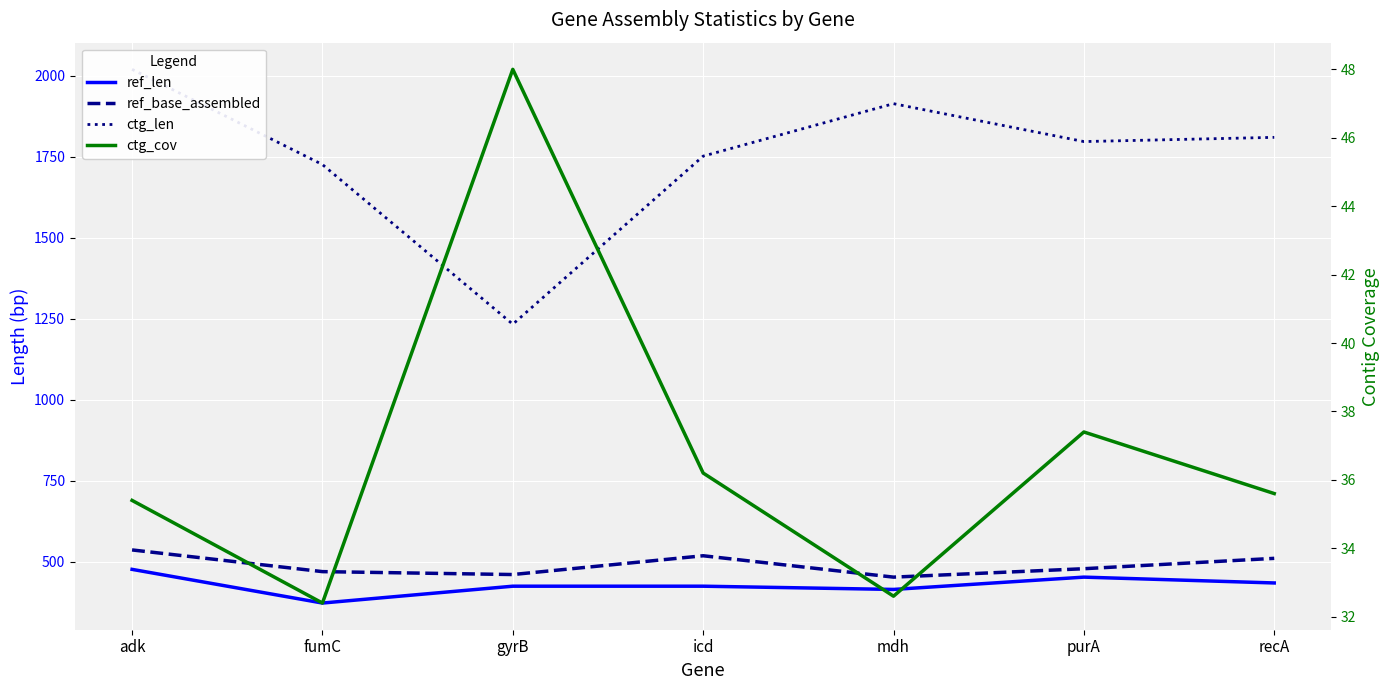

Rank the categories by ref_base_assembled value from highest to lowest.

adk, icd, recA, purA, fumC, gyrB, mdh